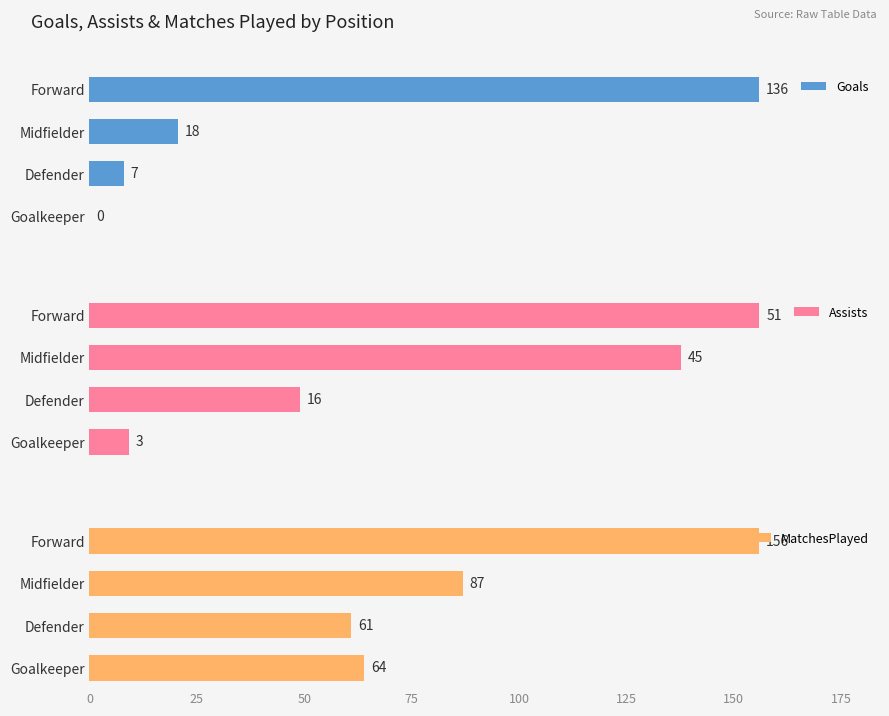

What is the maximum value for MatchesPlayed?

156